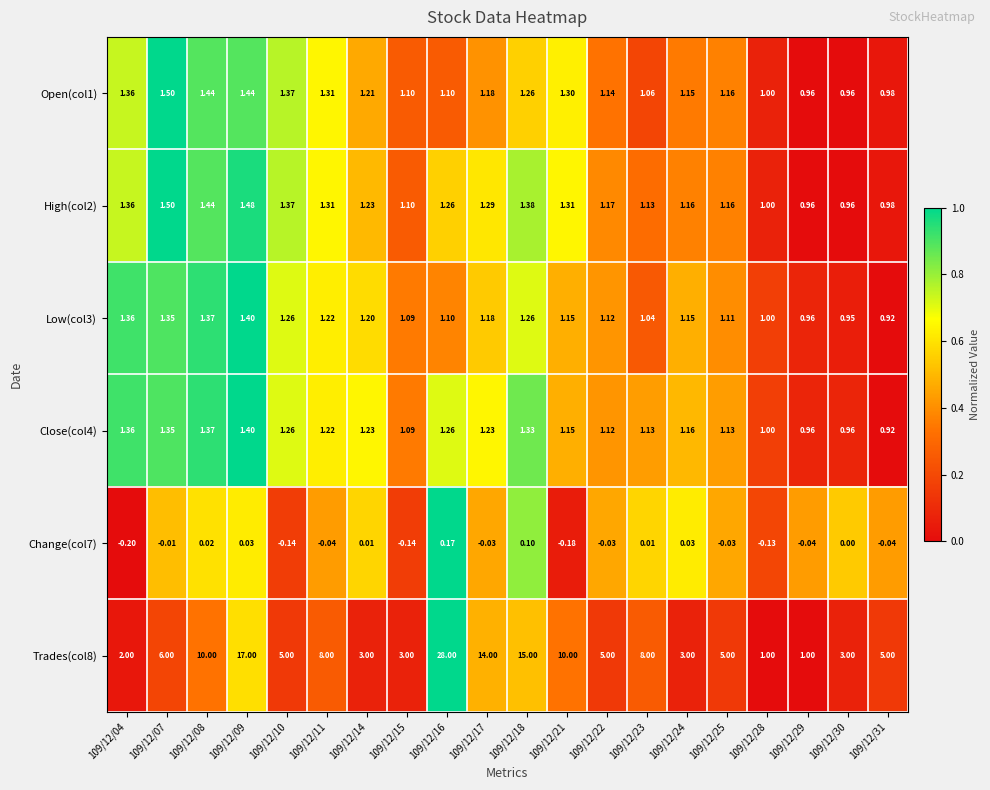

Between 109/12/24 and 109/12/30, which series saw the biggest shift?

Low(col3)